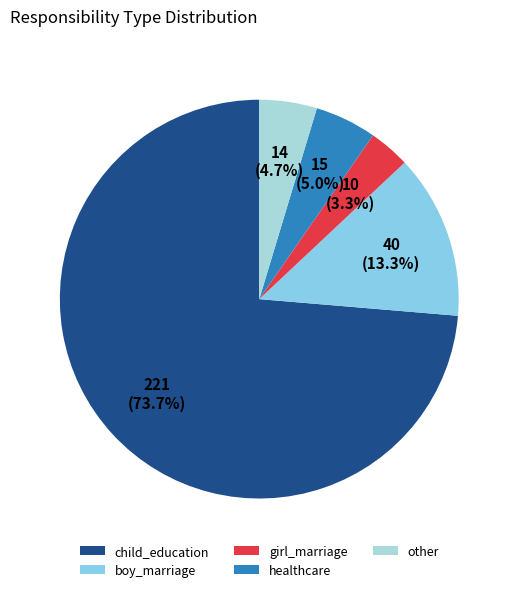

To the nearest percent, what is the combined percentage of healthcare and child_education?

79%